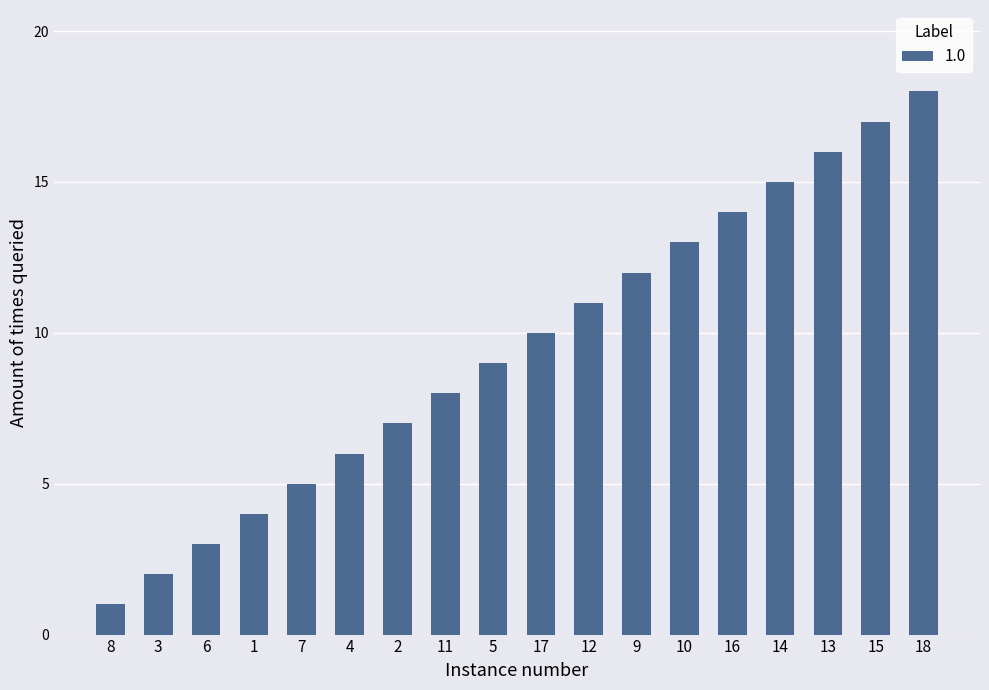

The value at 7 is 9. True or false?

False